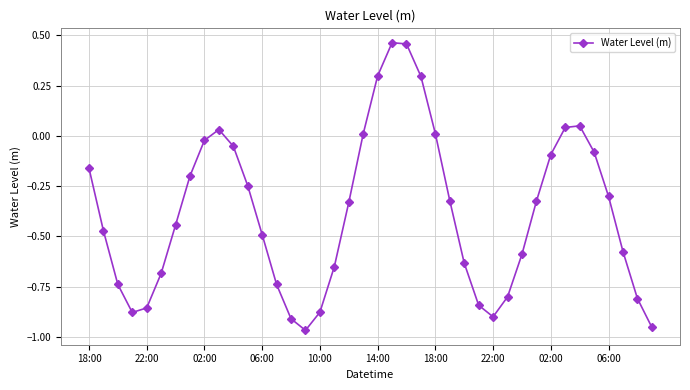

What is the difference between the second highest and minimum values?

1.4